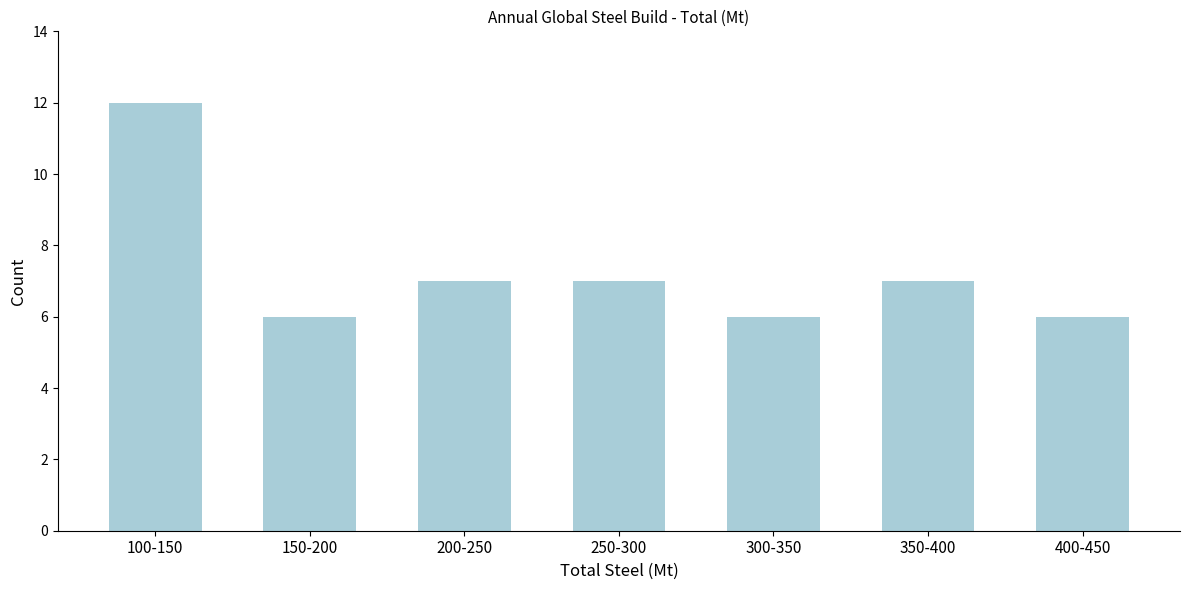

Reading left to right, list all the values displayed in this chart.

12	6	7	7	6	7	6